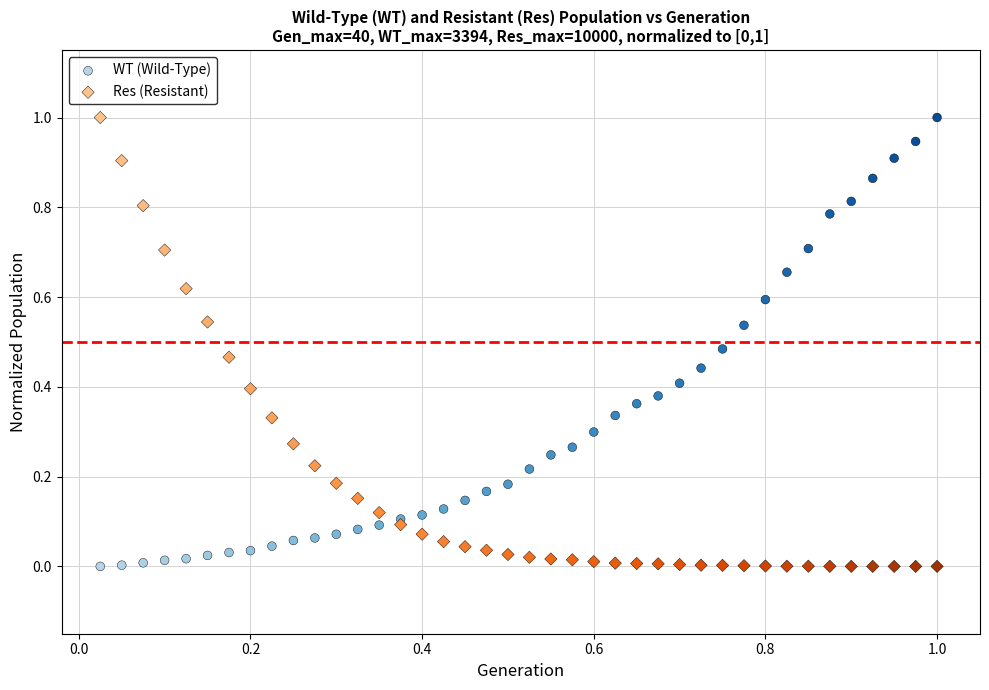

What is the X range (max minus min) for the scatter plot?

1.0